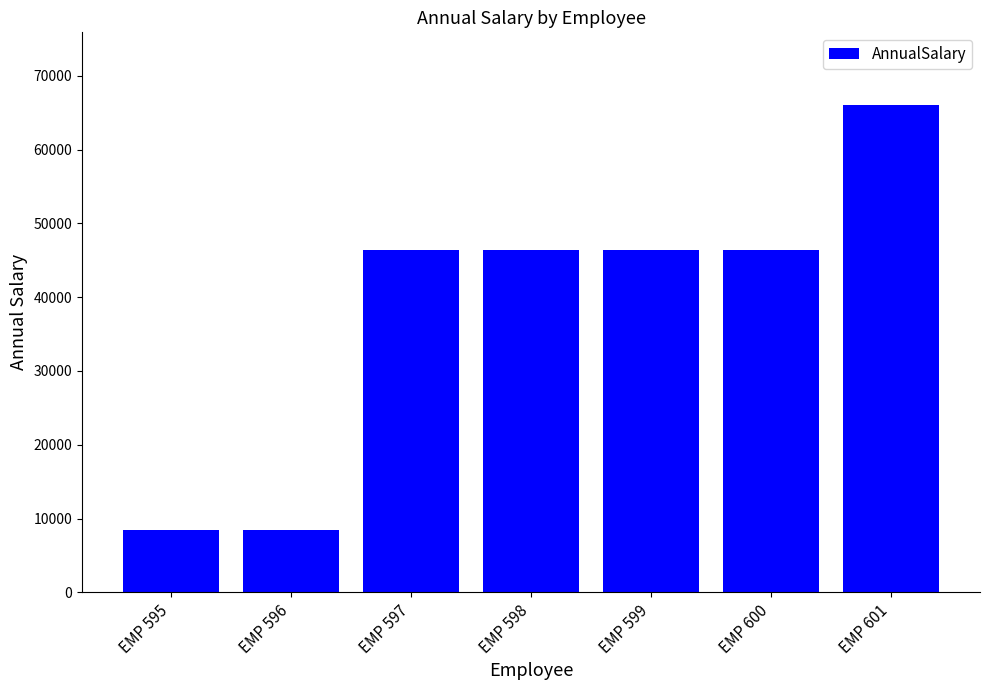

What is the difference between the values at EMP 598 and EMP 599?

2.9